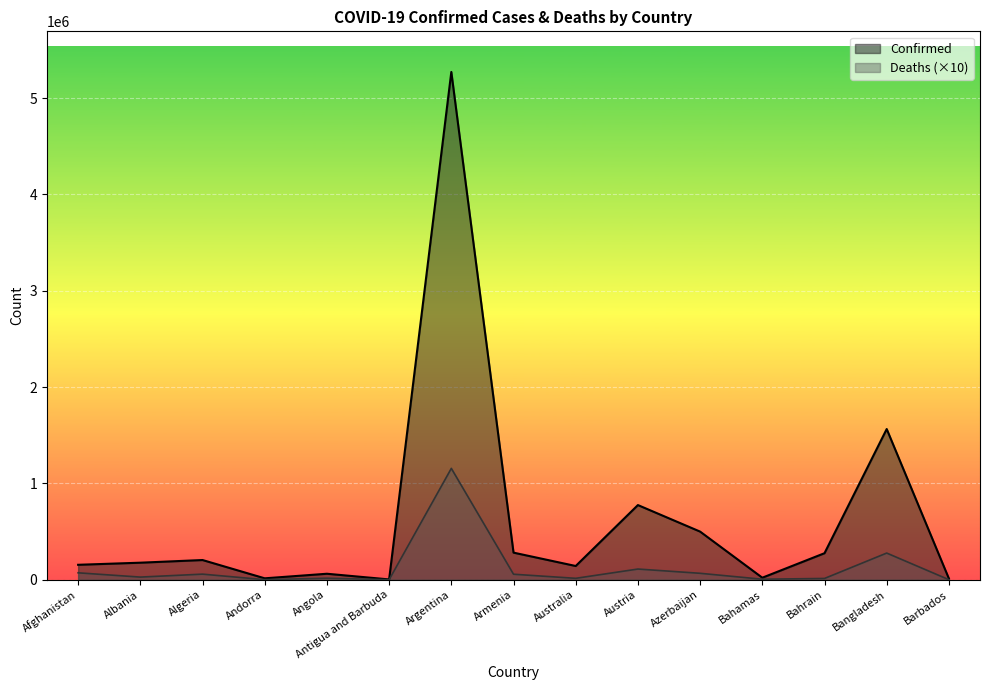

List the series in order of their peak value, highest first.

Confirmed, Deaths (×10)